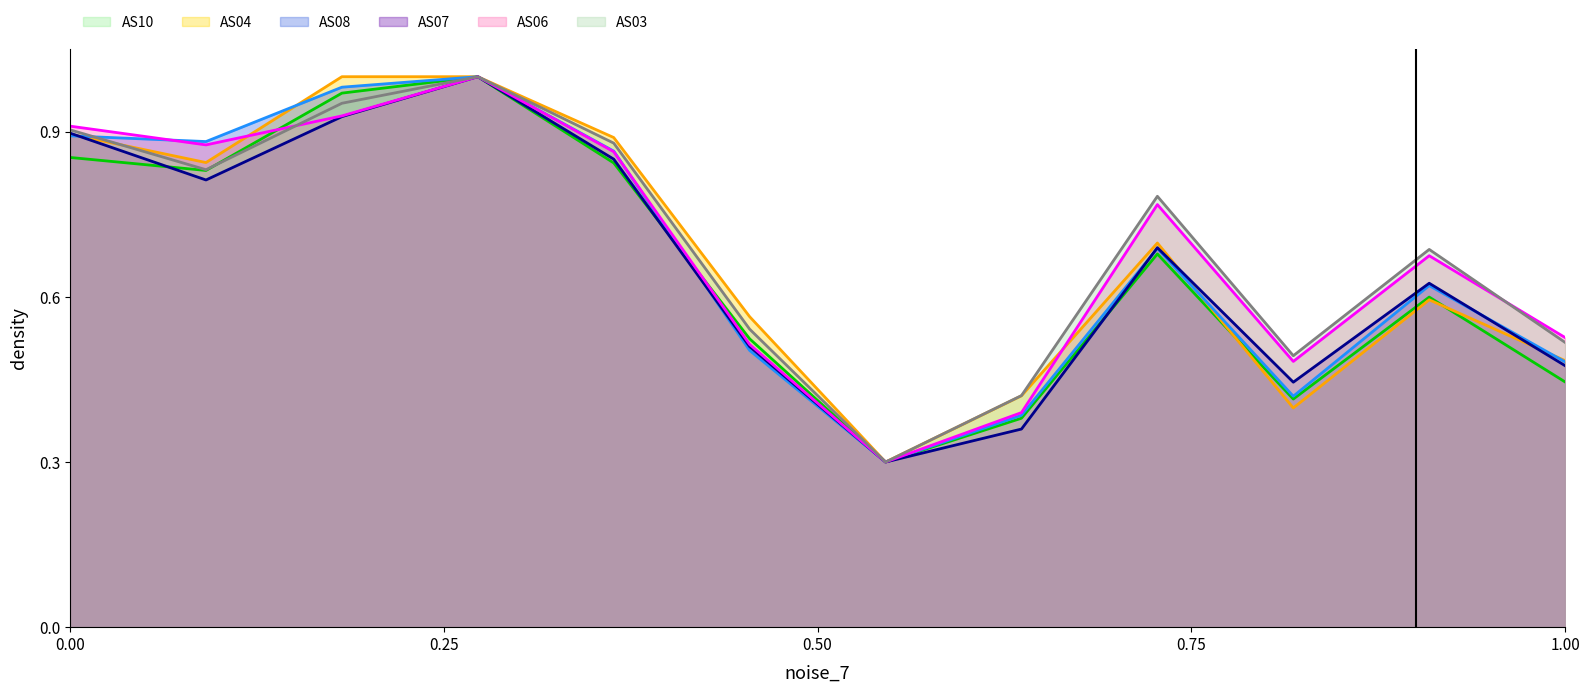

Which series has the widest spread of values?

AS04